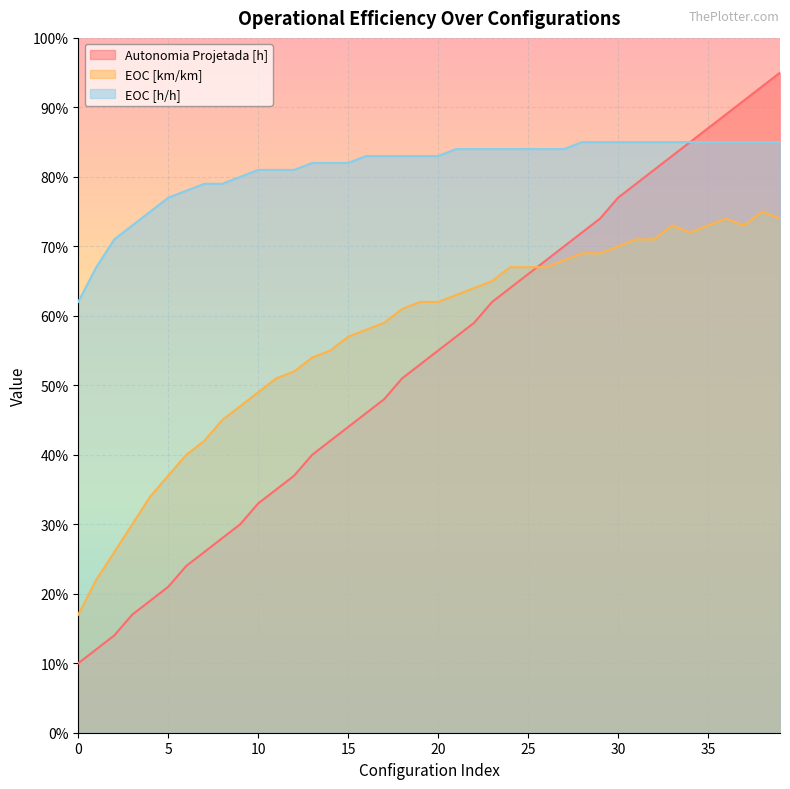

True or false: EOC [h/h] and EOC [km/km] intersect in this chart.

False